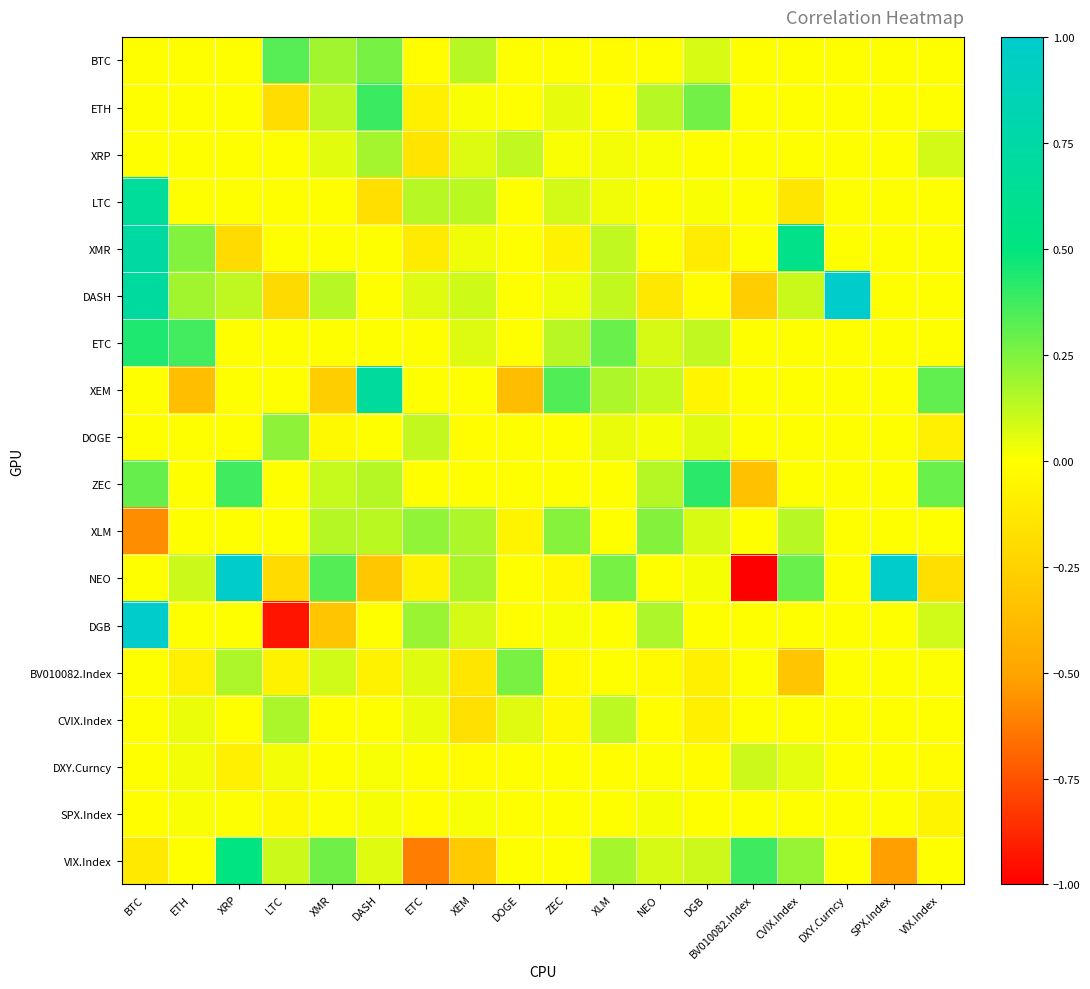

What is the spread (max minus min) of values at XEM?

0.5